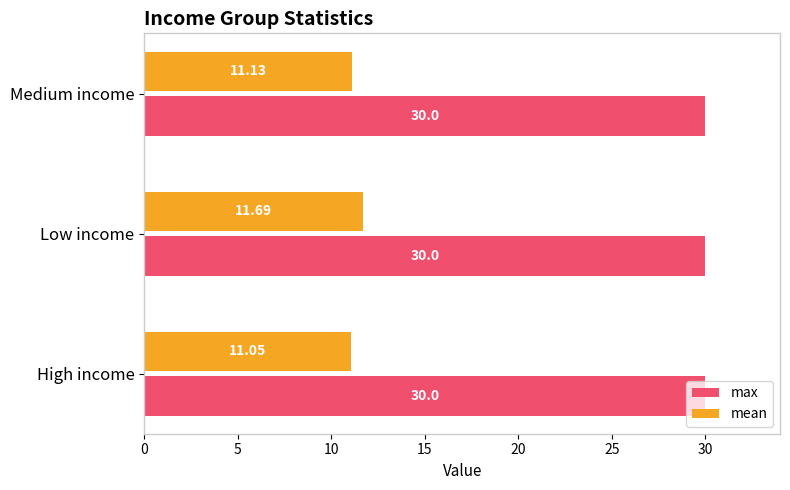

List the series in order of their peak value, highest first.

max, mean